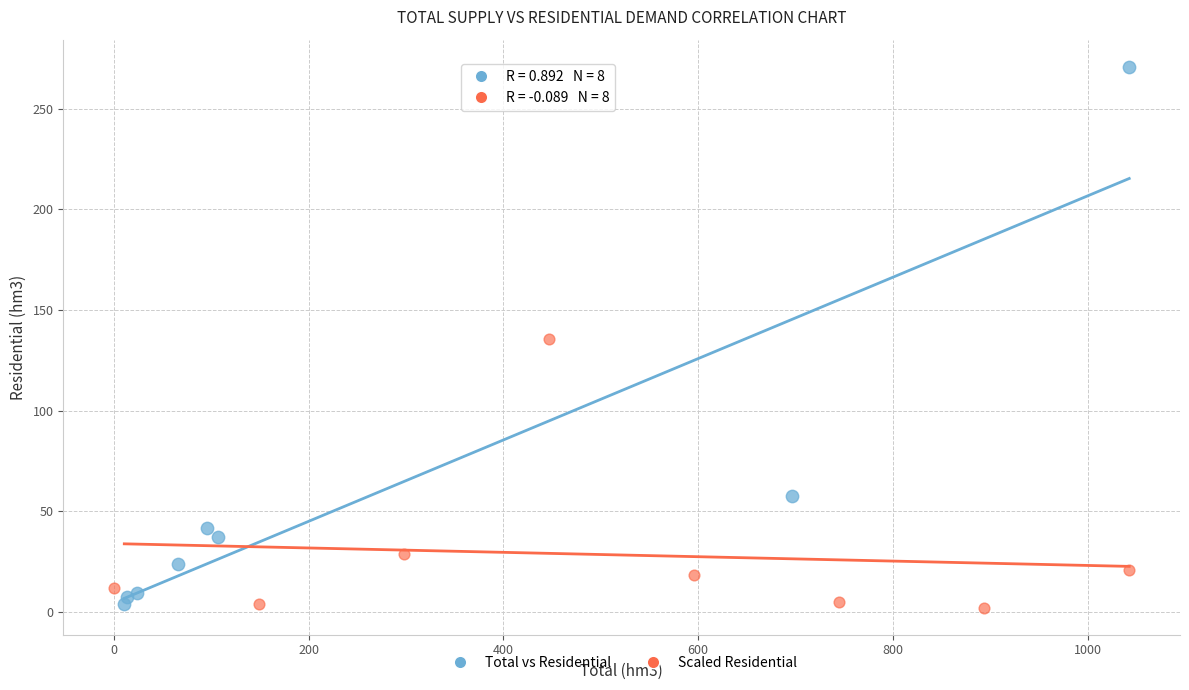

Which series has the largest Y range (max minus min)?

Total vs Residential